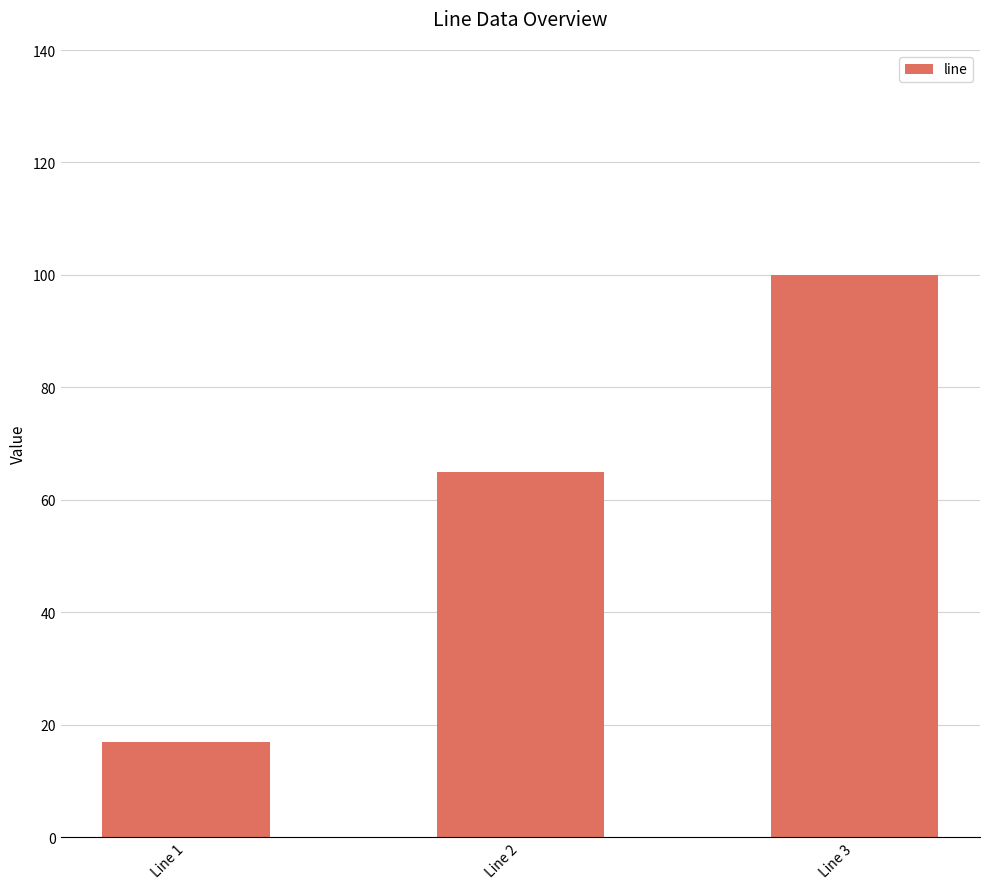

At which category does the chart reach its minimum across all series?

Line 1